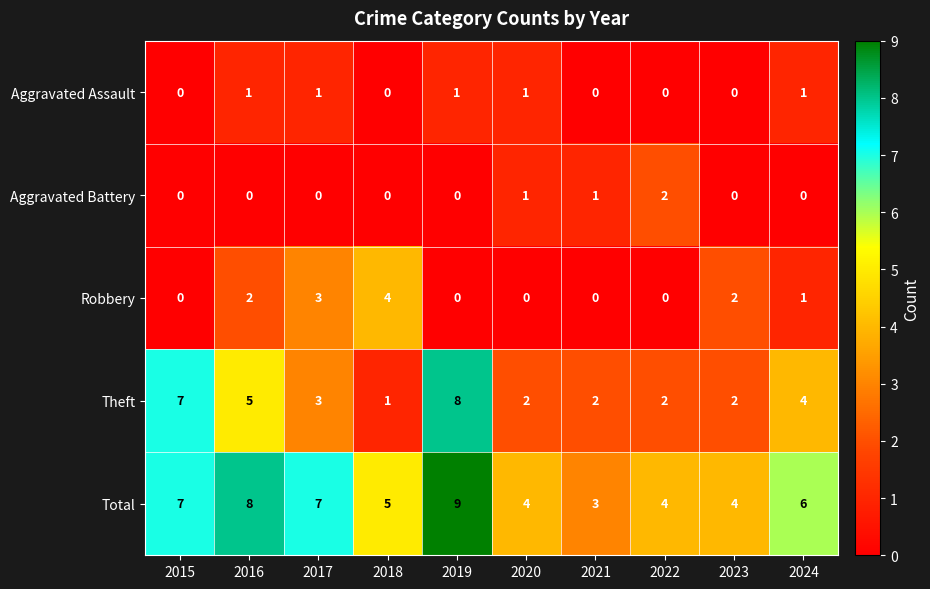

What is the sum of the Total values at 2018 and 2023?

9